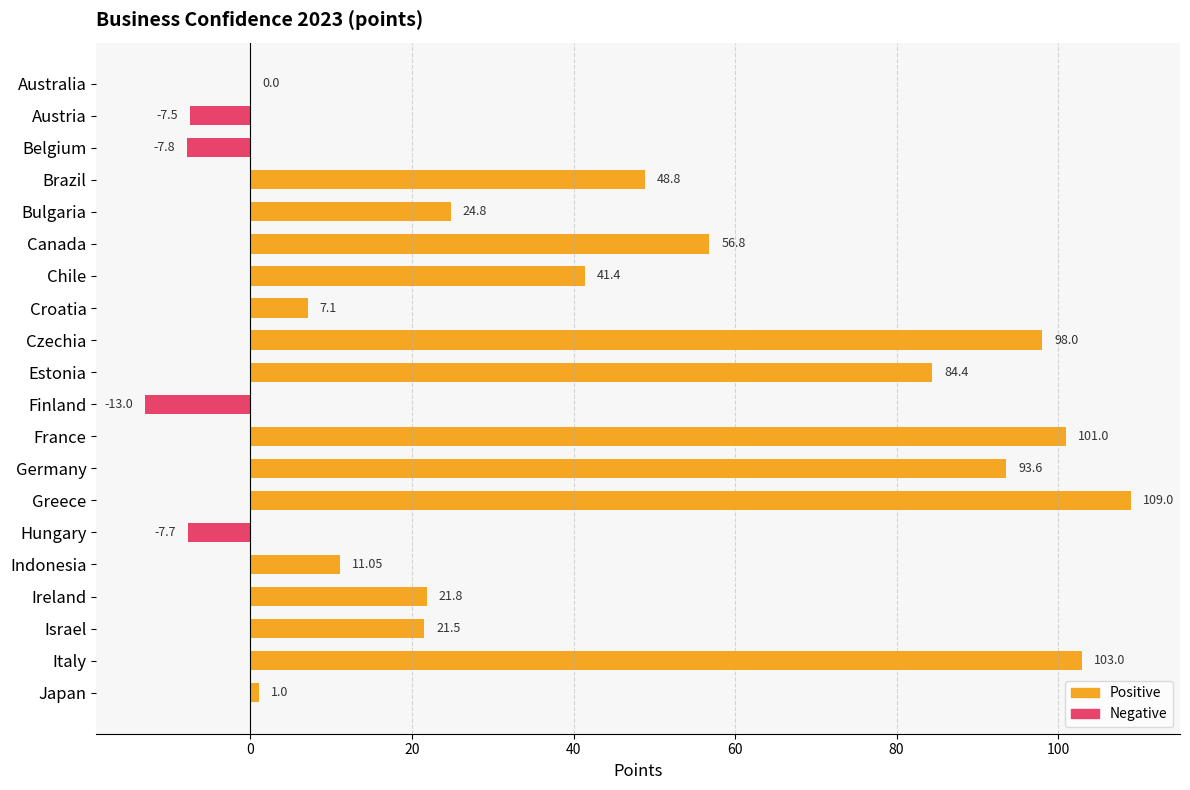

At which label is the value closest to 48?

Brazil